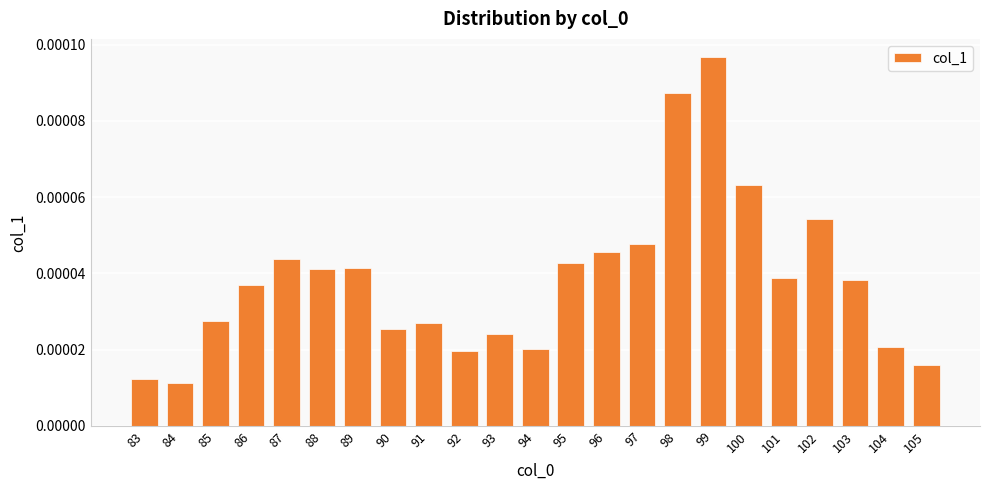

How many values are between 0 and 1?

23